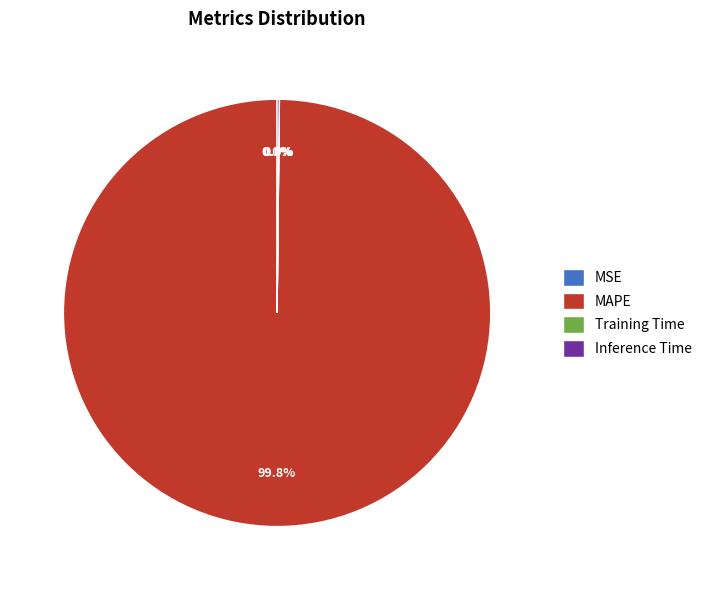

Does any single category account for the majority?

Yes